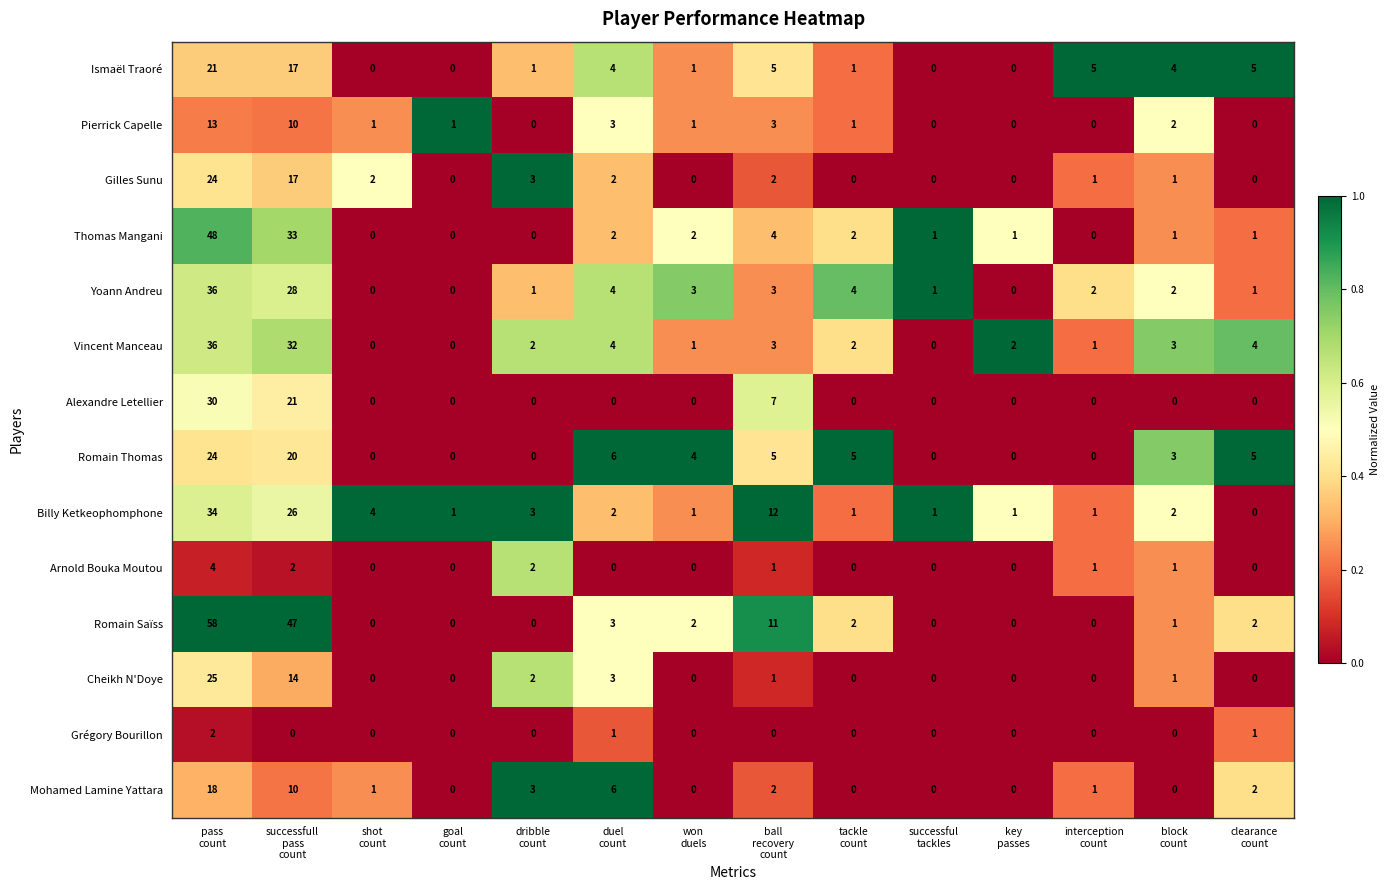

Which series has the largest total across all categories?

Romain Saïss